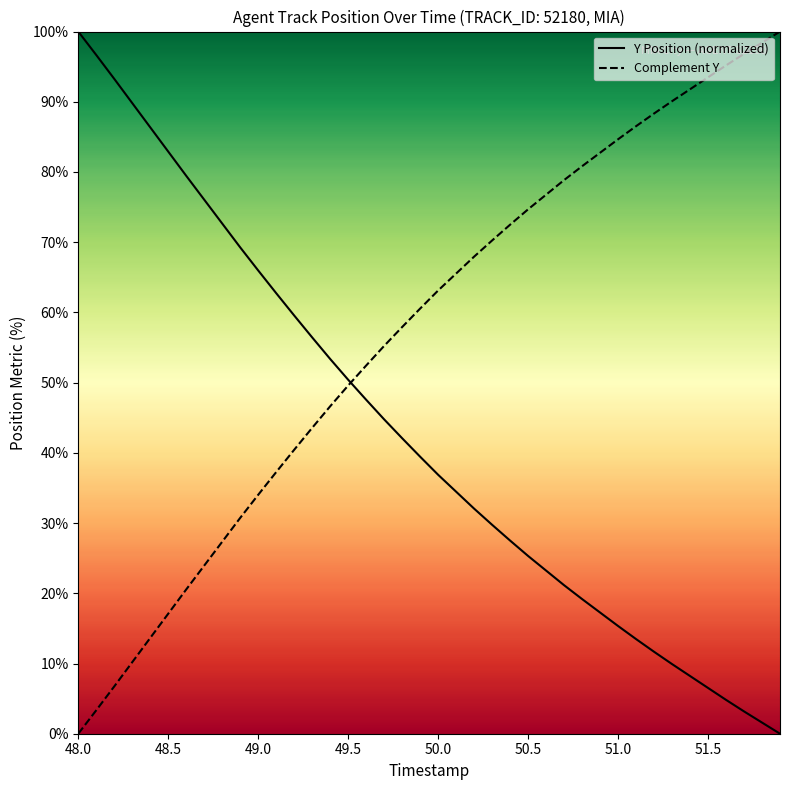

List the series in order of their overall mean, highest first.

Complement Y, Y Position (normalized)